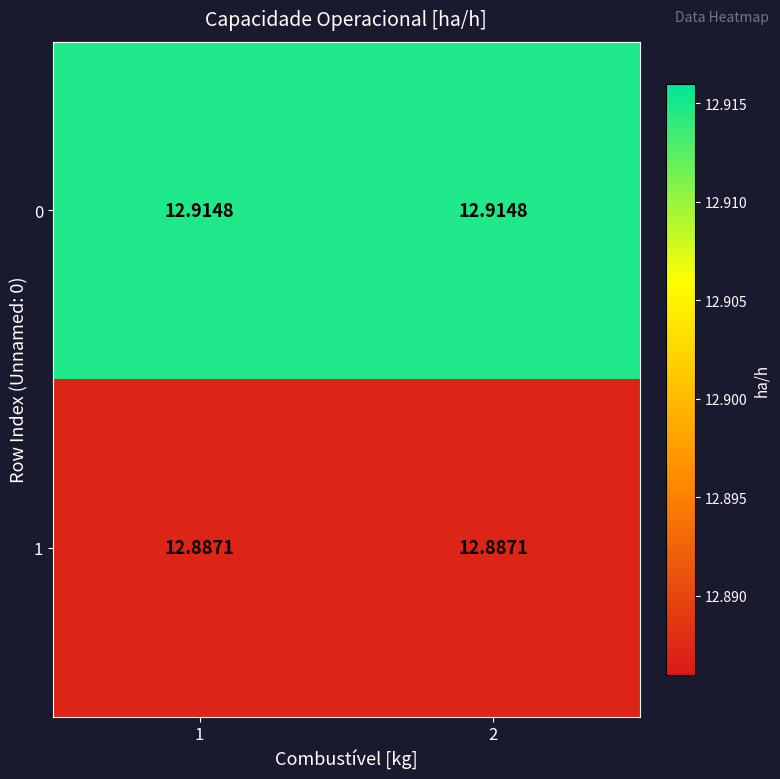

Is the value of 1 at 1 greater than the value of 0 at 1?

No